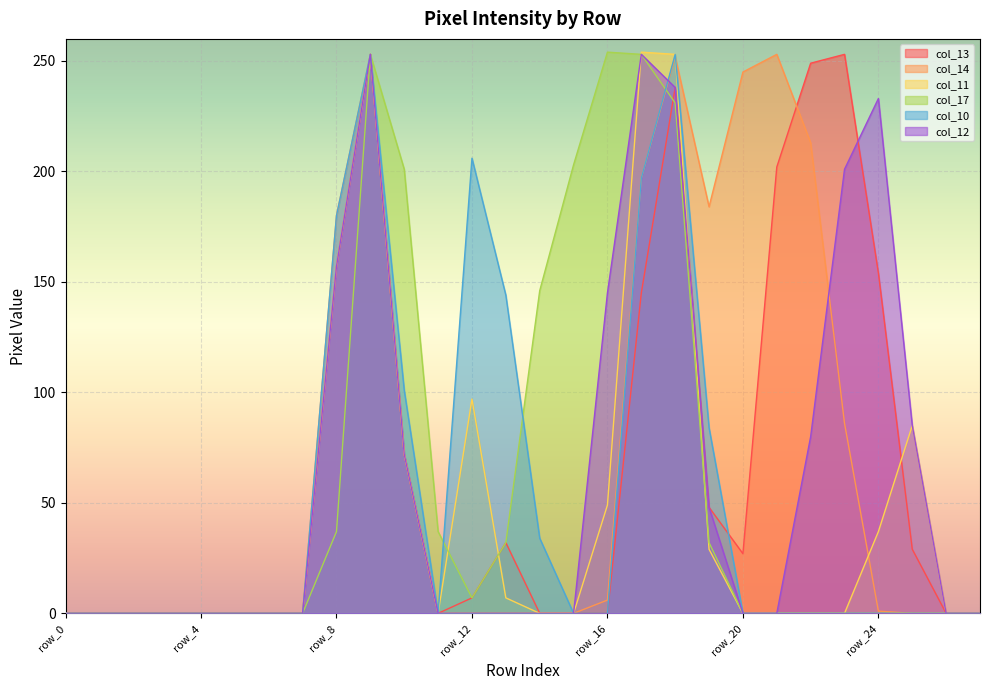

Where is col_11 nearest to the value 127?

row_8